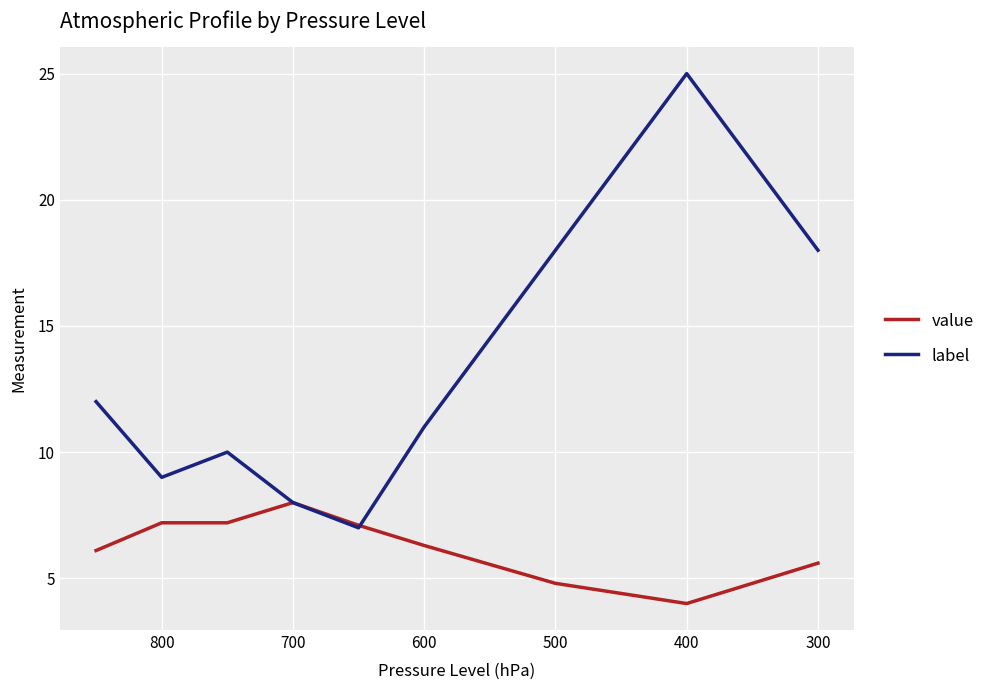

Which series has the largest total across all categories?

label